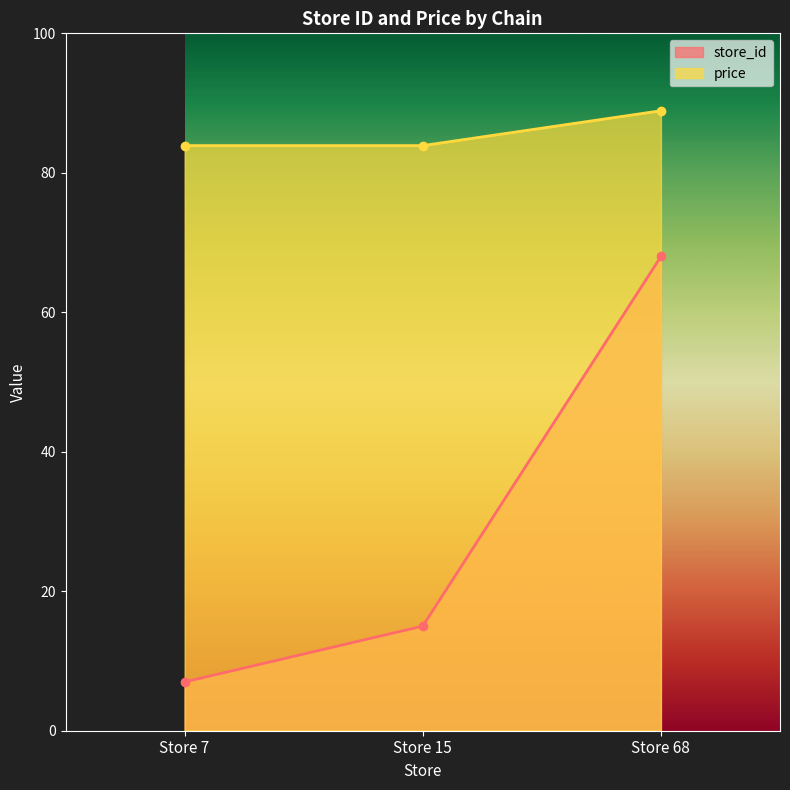

Does the chart display data point markers on the line(s)?

Yes